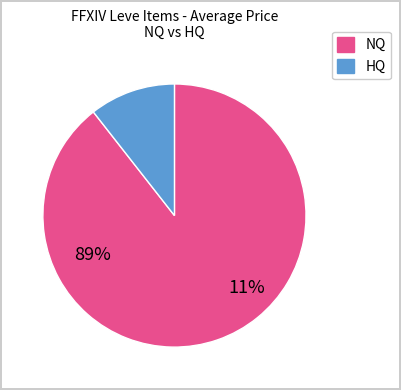

Is there any slice that represents more than half of the pie?

Yes